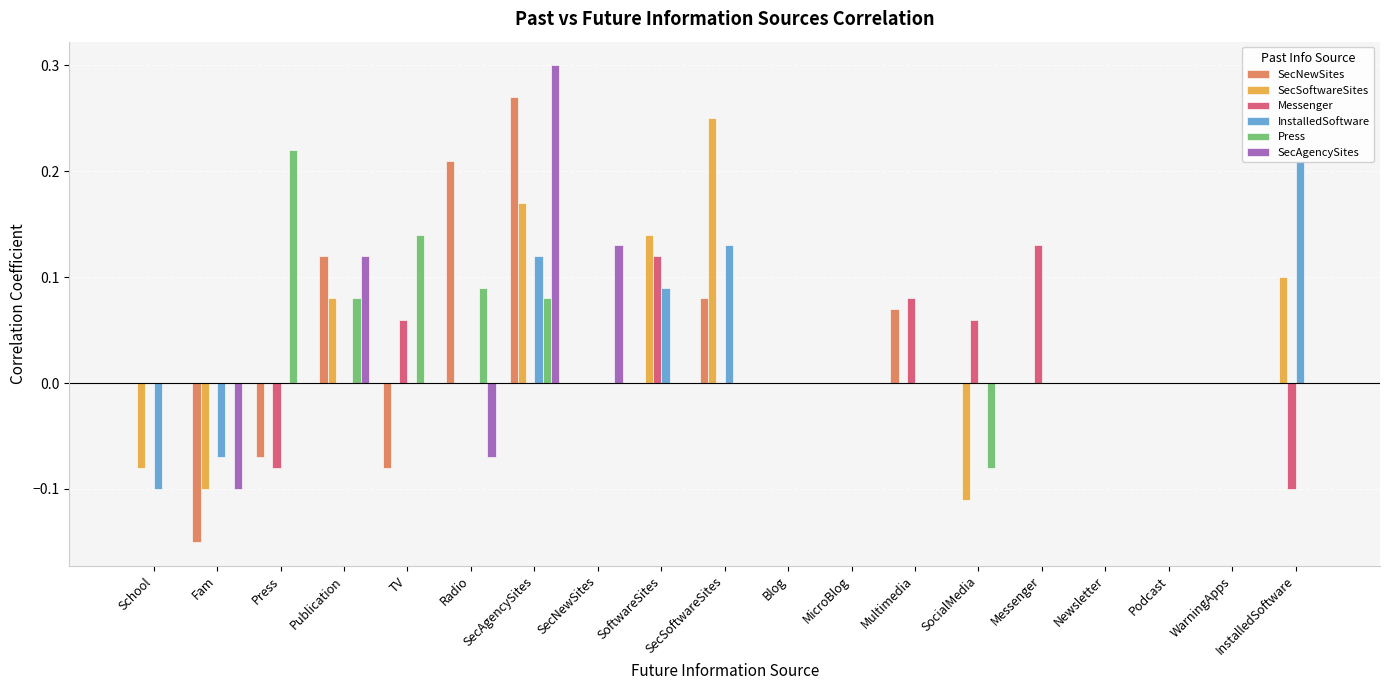

True or false: SecSoftwareSites has a value of 0.0 at MicroBlog.

True